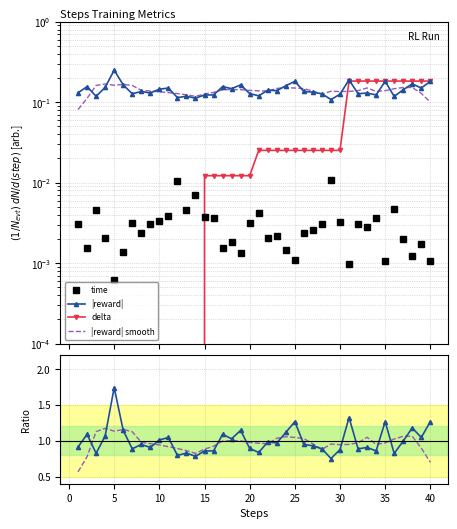

How many interior local valleys does the |reward| series have?

13